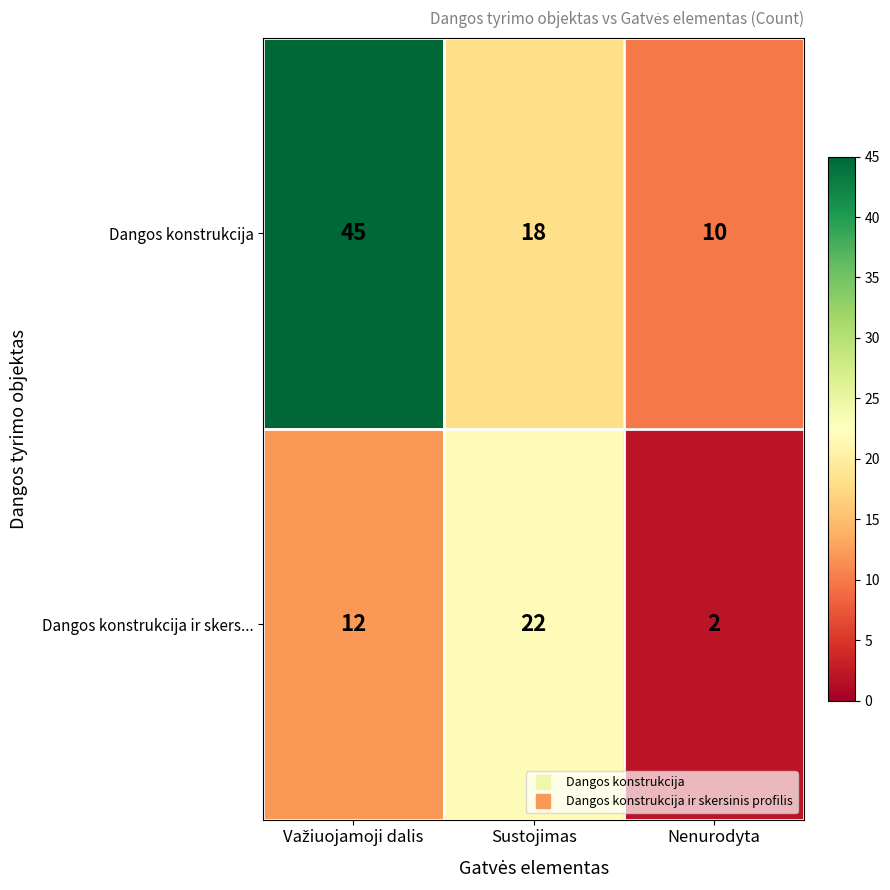

What is the average value of the Dangos konstrukcija ir skers... series?

12